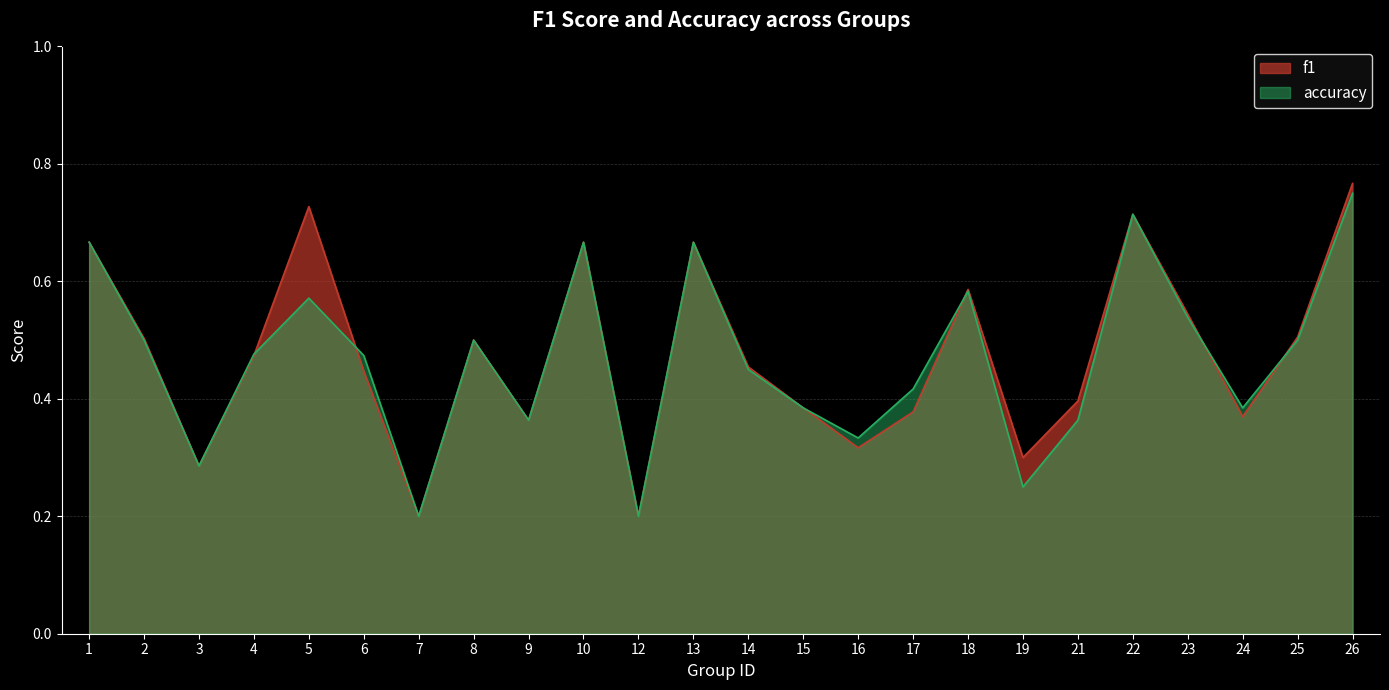

True or false: f1 has a value of 0.7 at 1.

True